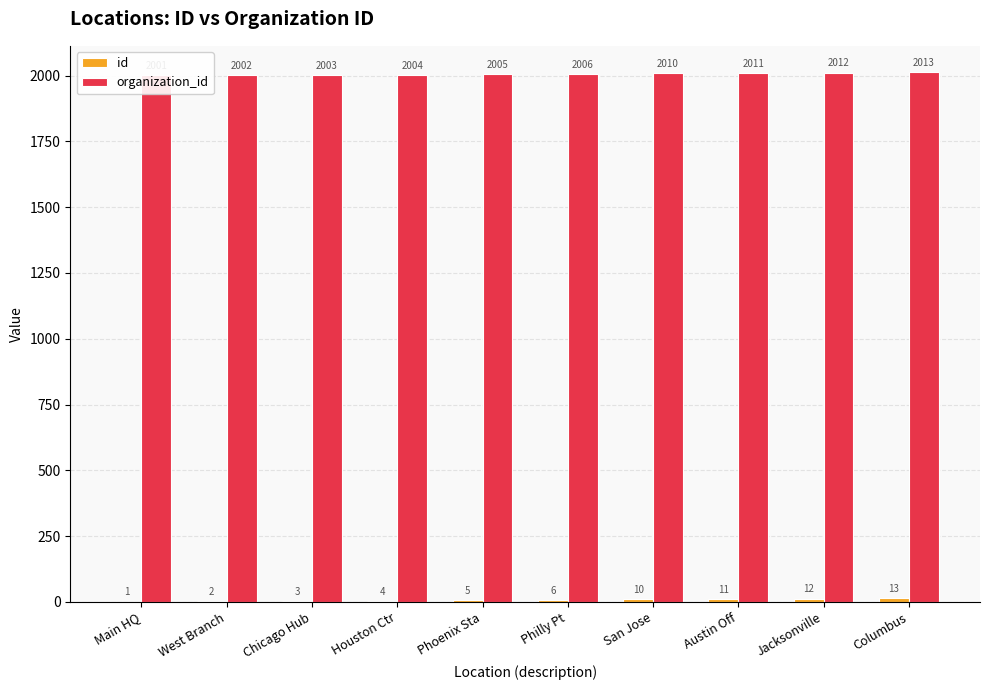

Between Phoenix Sta and Houston Ctr, which is larger?

Phoenix Sta